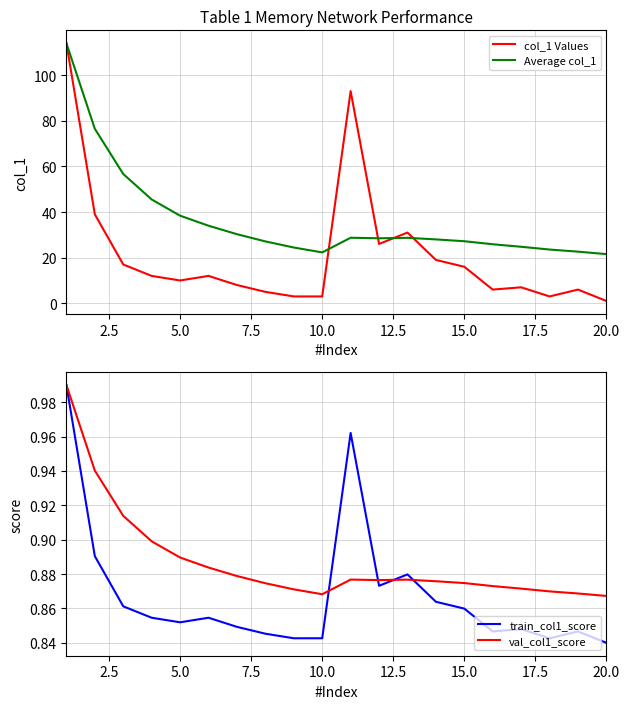

True or false: Average col_1 has a value of 40.2 at 15.0.

False